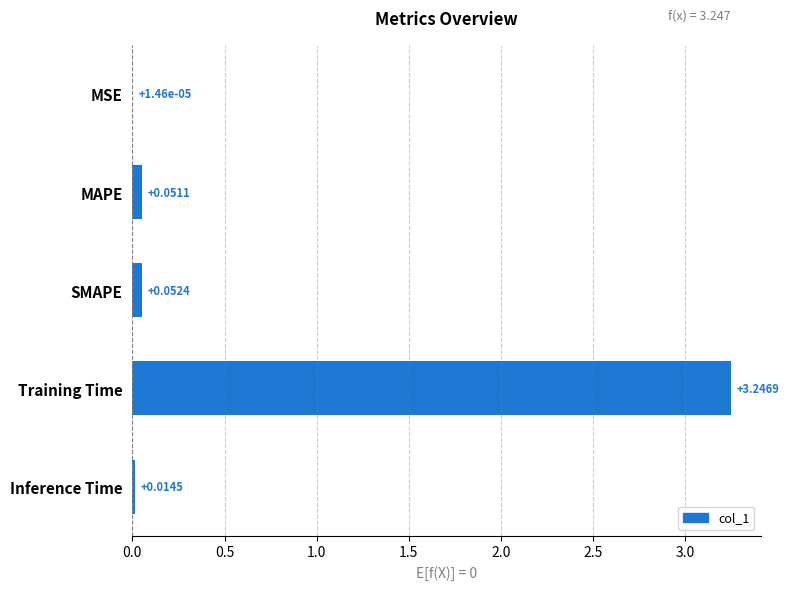

What is the change in value from Training Time to Inference Time?

-3.2